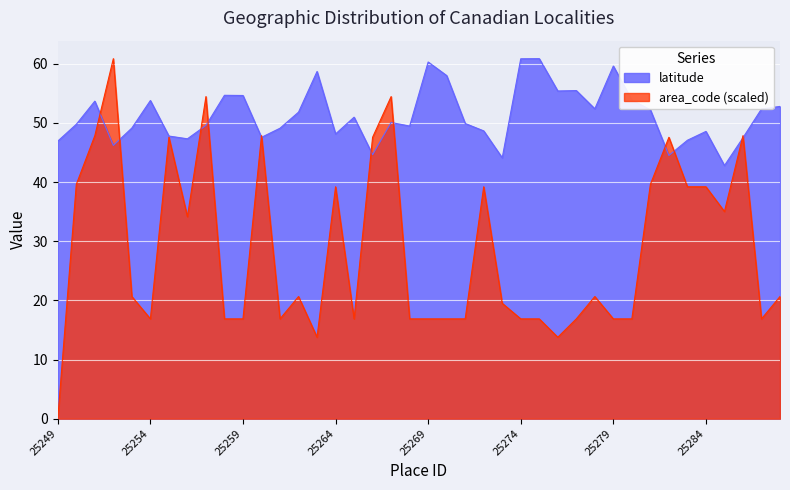

Reading right to left, list all the values displayed in this chart.

latitude: 52.8	52.4	47.5	42.8	48.6	47.1	44.5	52.2	53.9	59.6	52.4	55.5	55.4	60.9	60.9	44.1	48.7	49.9	58.0	60.3	49.5	50.1	44.6	51.0	48.1	58.7	51.8	49.1	47.6	54.6	54.7	49.6	47.3	47.8	53.8	49.2	46.2	53.7	49.8	46.9
area_code: 20.7	16.9	47.9	35.0	39.2	39.2	47.6	39.6	16.9	16.9	20.7	16.9	13.8	16.9	16.9	19.5	39.2	16.9	16.9	16.9	16.9	54.5	47.6	16.9	39.2	13.8	20.7	16.9	47.9	16.9	16.9	54.5	34.2	47.6	16.9	20.7	60.9	47.9	39.6	0.0